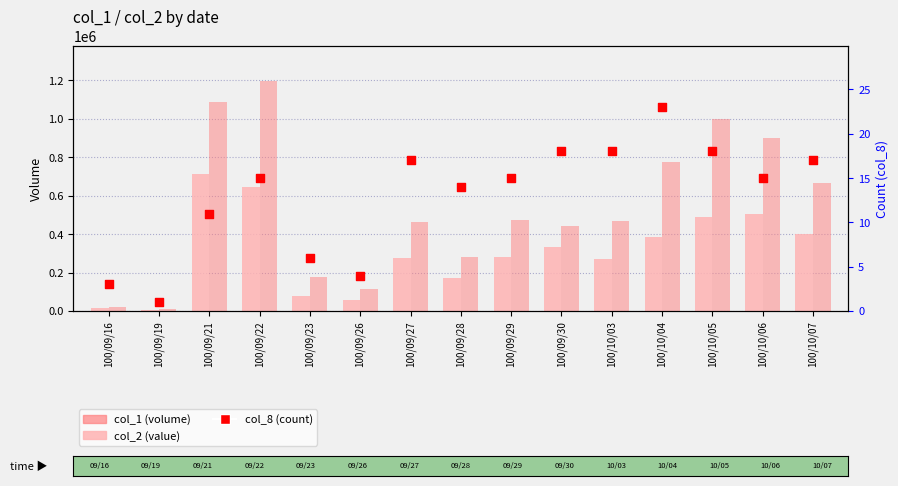

What is the total value across all series at 100/10/07?

1065777